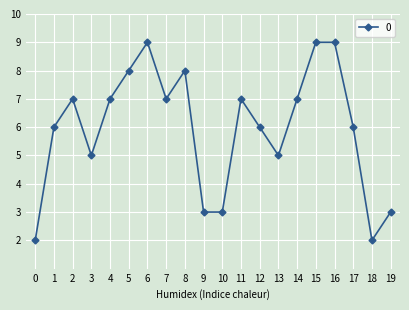

Reading left to right, transcribe all the data shown in this chart.

0=2	1=6	2=7	3=5	4=7	5=8	6=9	7=7	8=8	9=3	10=3	11=7	12=6	13=5	14=7	15=9	16=9	17=6	18=2	19=3